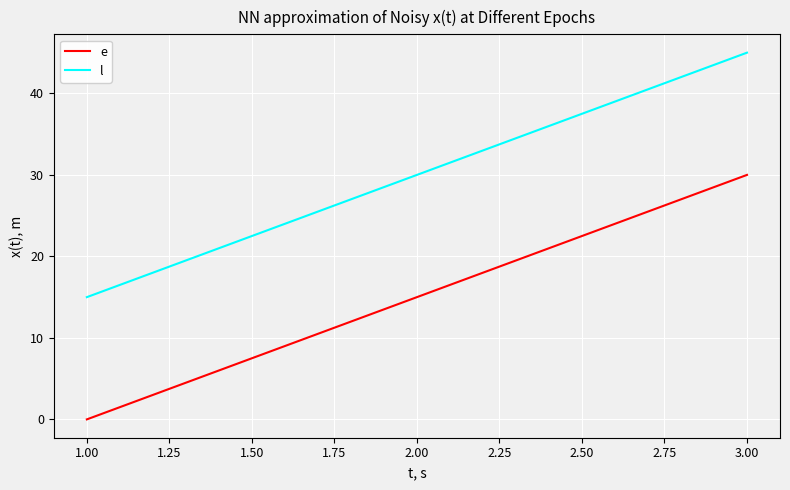

At which category is the sum across all series the highest?

3.00